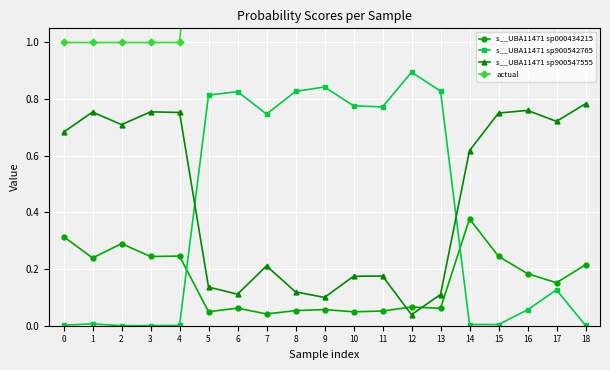

Which series ends up on top after the final intersection of s__UBA11471 sp000434215 and s__UBA11471 sp900547555?

s__UBA11471 sp900547555